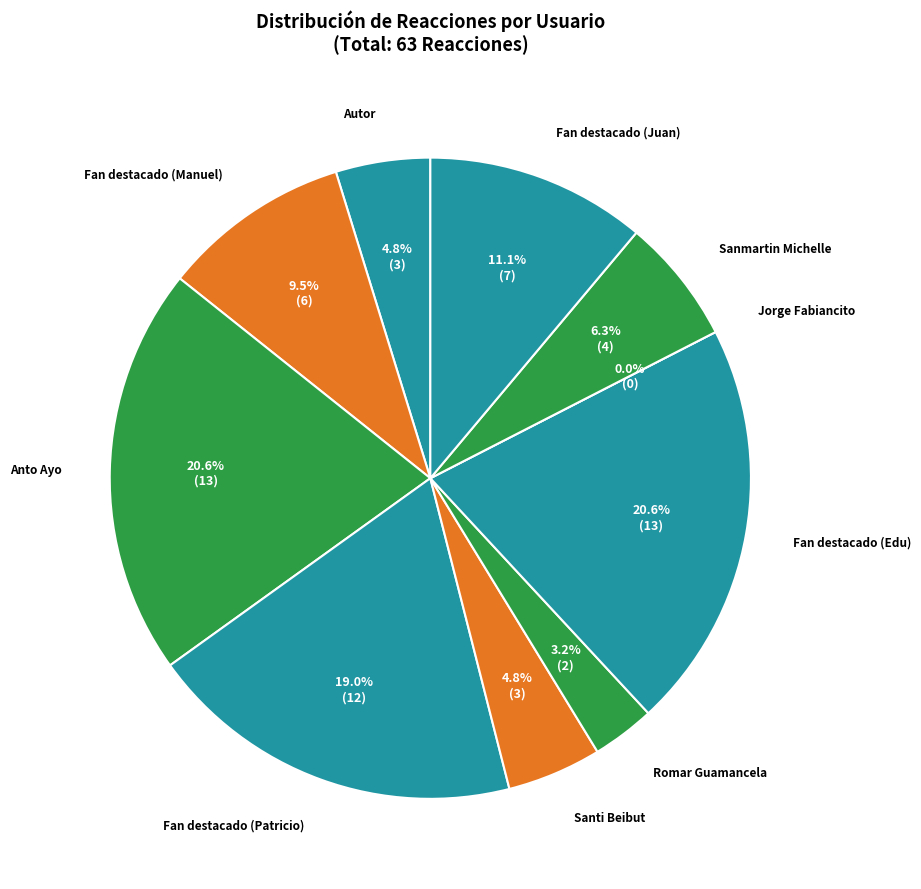

True or false: Santi Beibut accounts for 13% of the total.

False